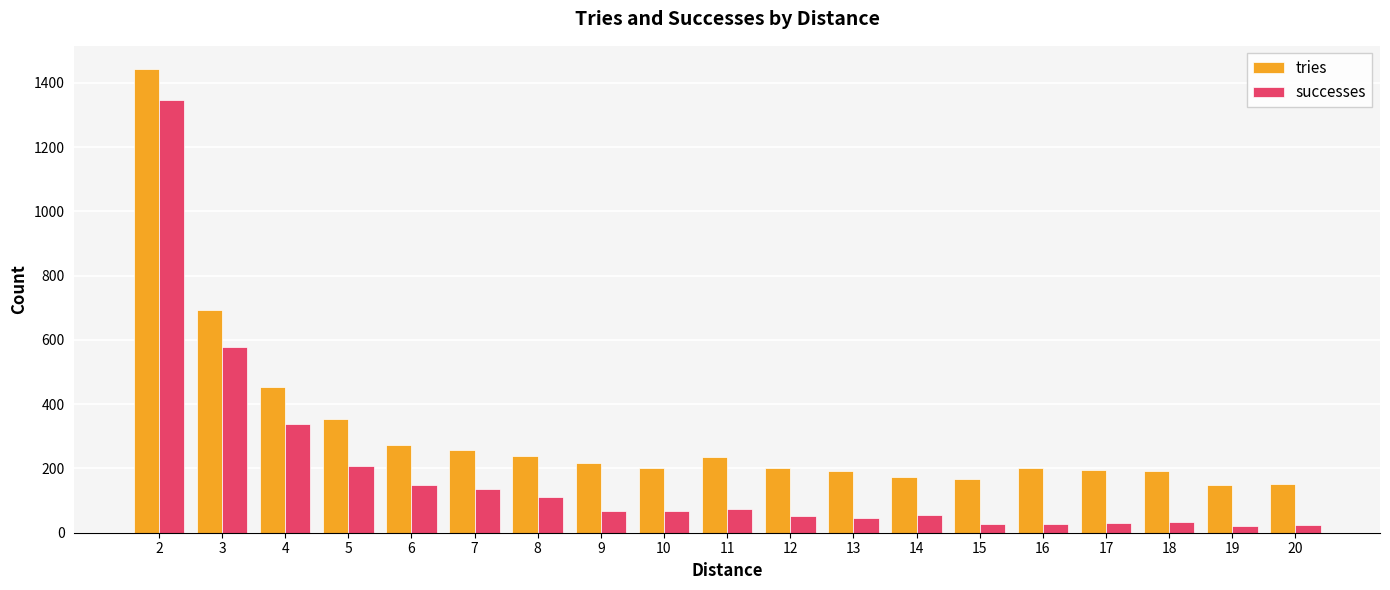

What is the sum of all successes values?

3390